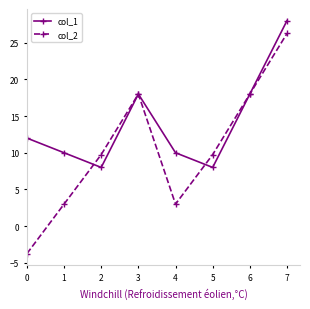

What is the maximum value shown in the chart?

28.0